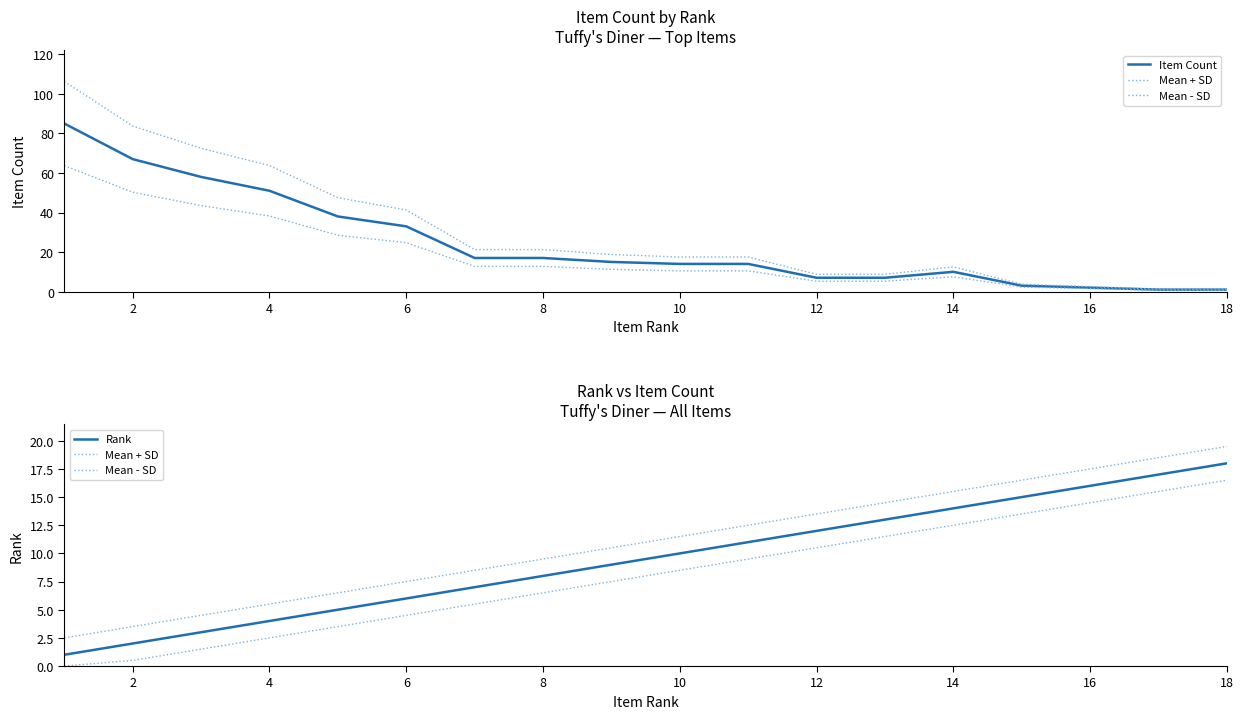

How many intersections are there between Item Count and Mean + SD?

1